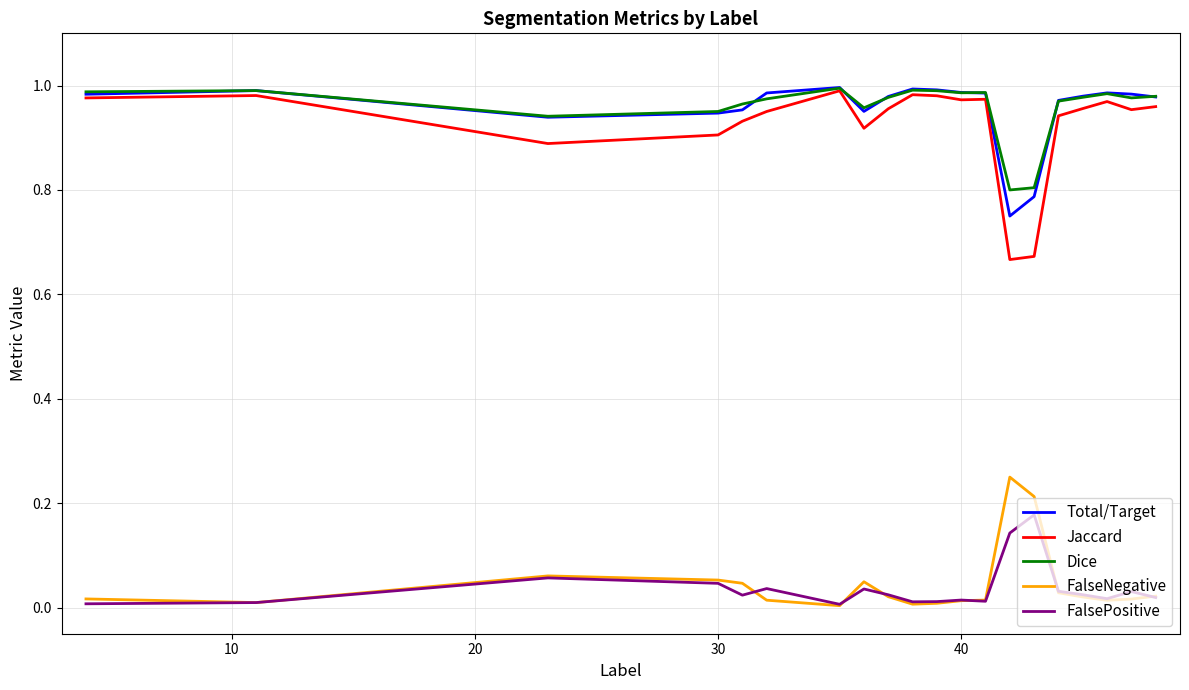

How many series are shown in this chart?

5